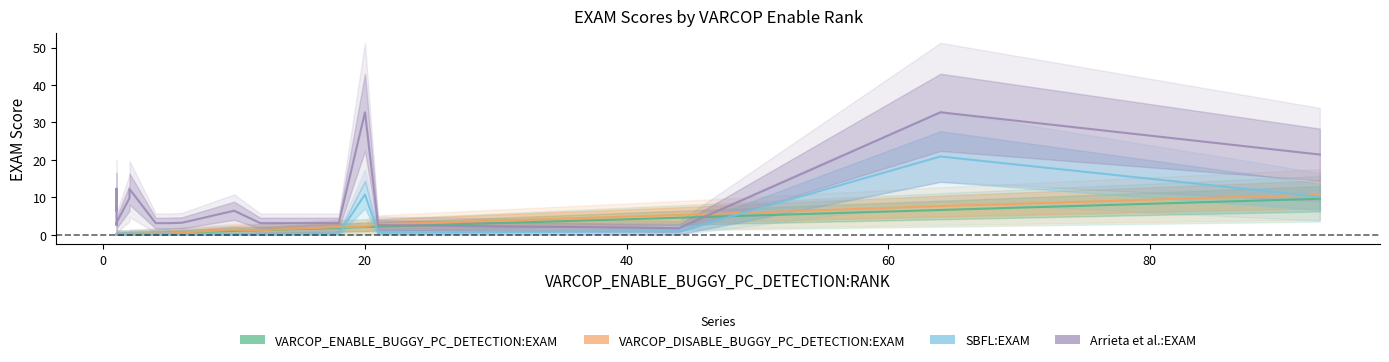

Is it true that Arrieta et al.:EXAM equals 1.6 at 16?

False